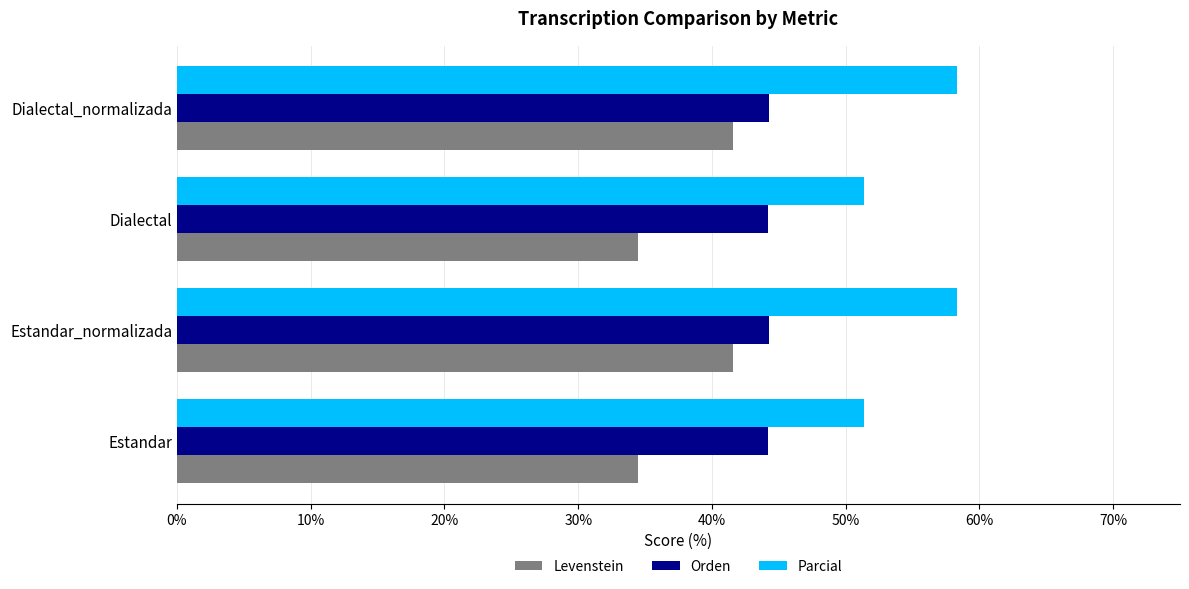

Which series changed the most between Dialectal and Dialectal_normalizada?

Levenstein